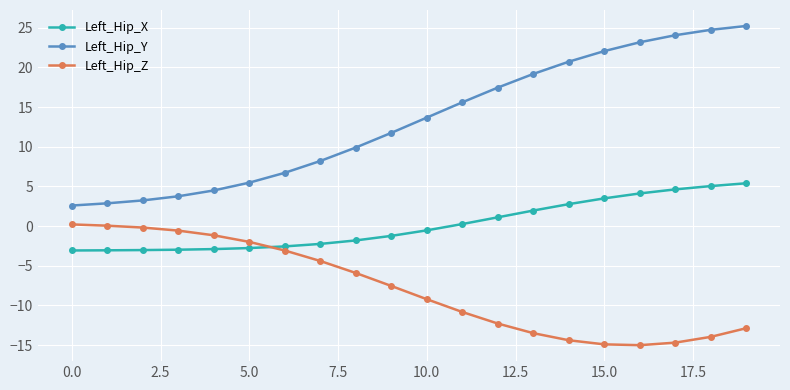

What is the value of the Left_Hip_Z point at the 15th from the left?

-14.4